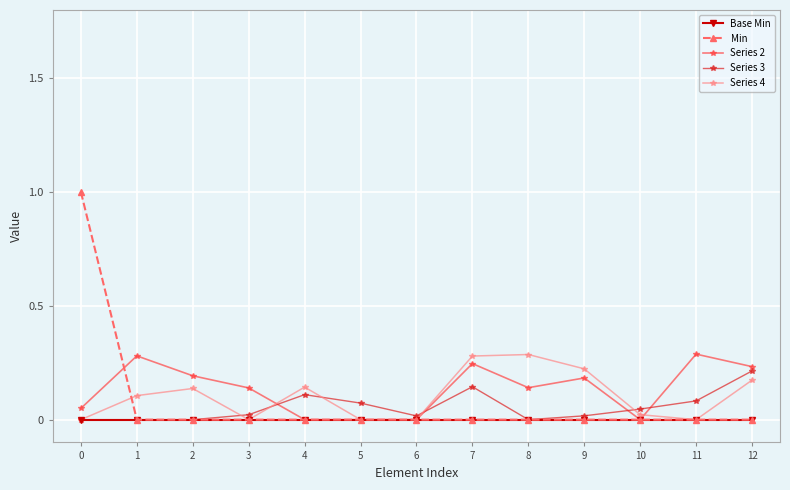

What is the maximum value shown in the chart?

1.0